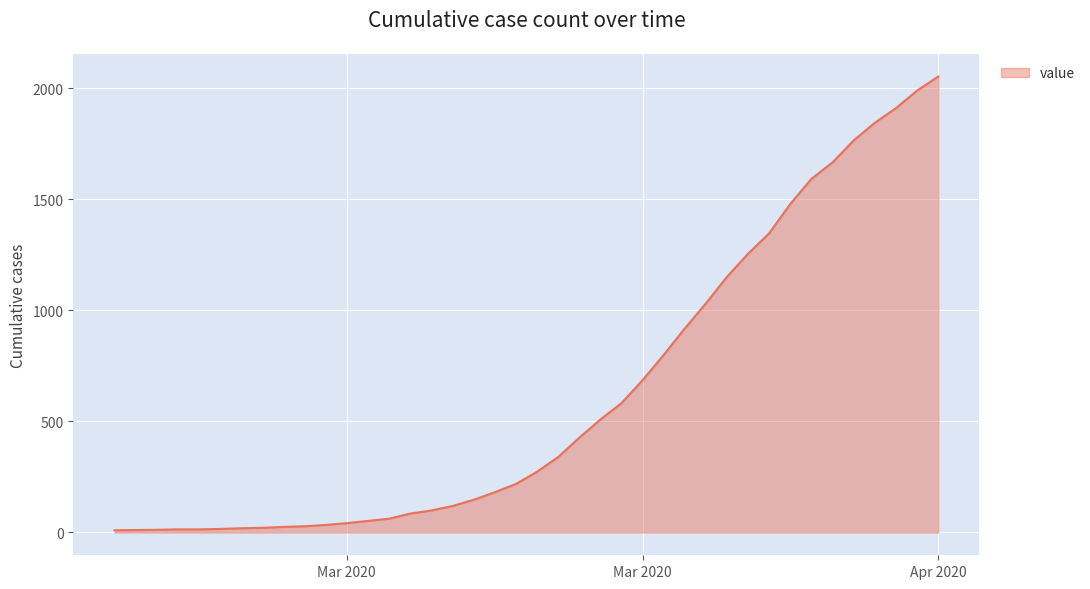

What is the maximum value shown in the chart?

2052